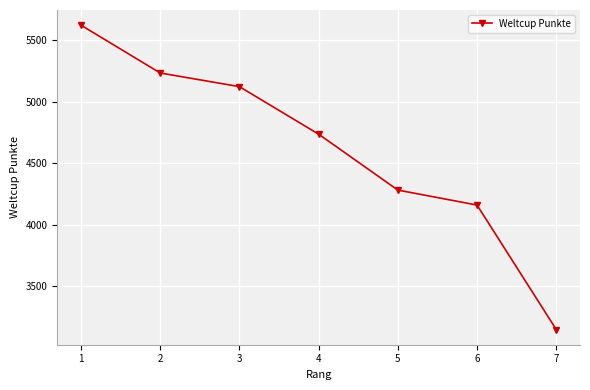

Count the number of categories in the chart.

7